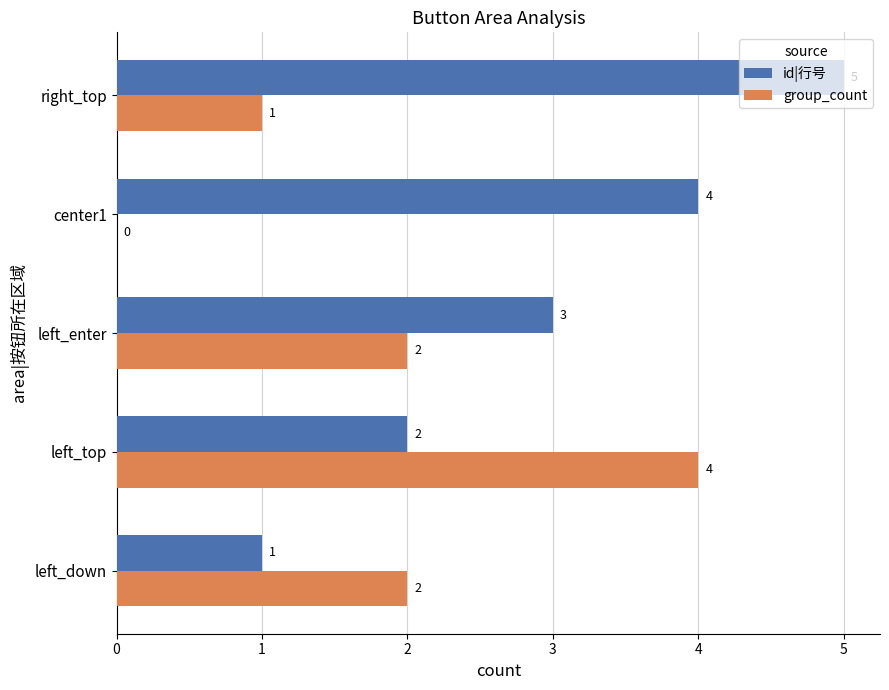

Is the value of group_count at center1 greater than the value of id|行号 at left_down?

No